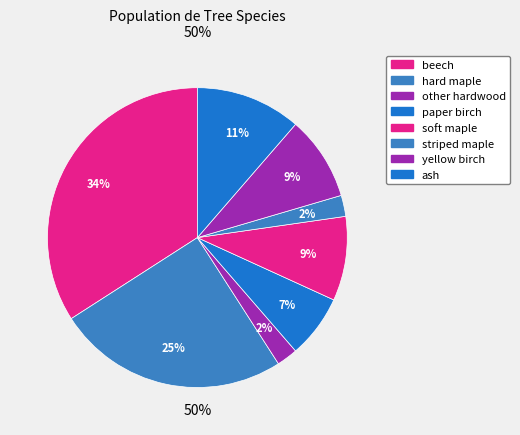

The paper birch slice represents 1% of the pie. True or false?

False